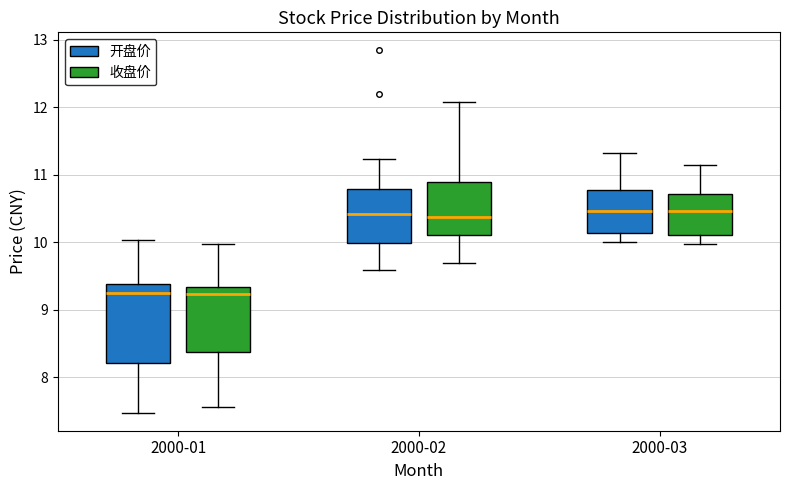

Where does the lower whisker of the box for 2000-02 (开盘价) end on the y-axis? The values are not printed on the chart, so give them approximately, as read against the axis.

9.6